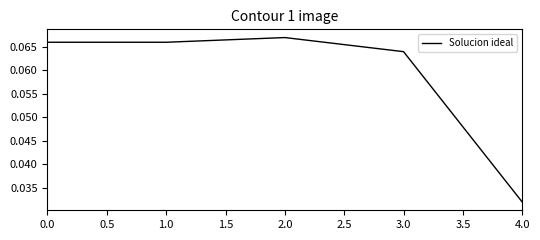

Which category has the lowest value across all series?

4.0